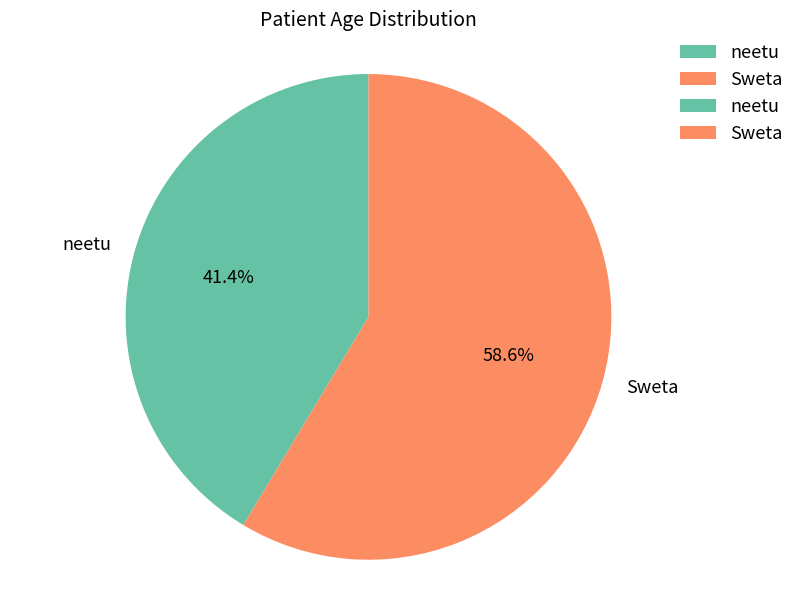

How many slices are in this pie chart?

2